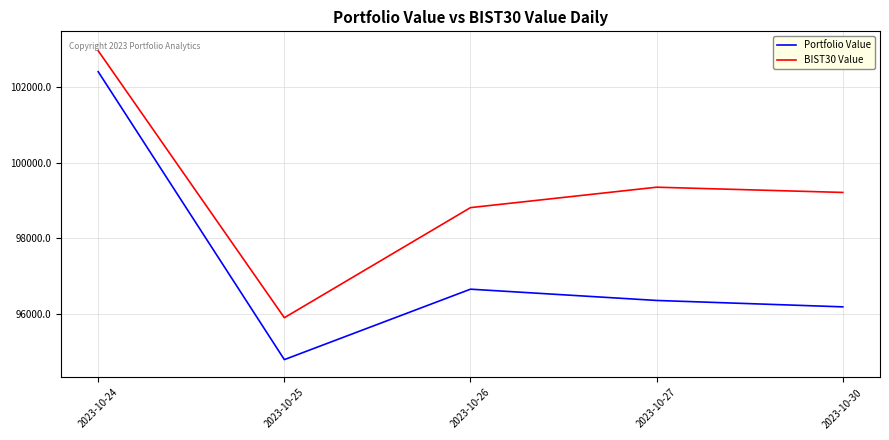

At which label is Portfolio Value closest to 98593?

2023-10-26